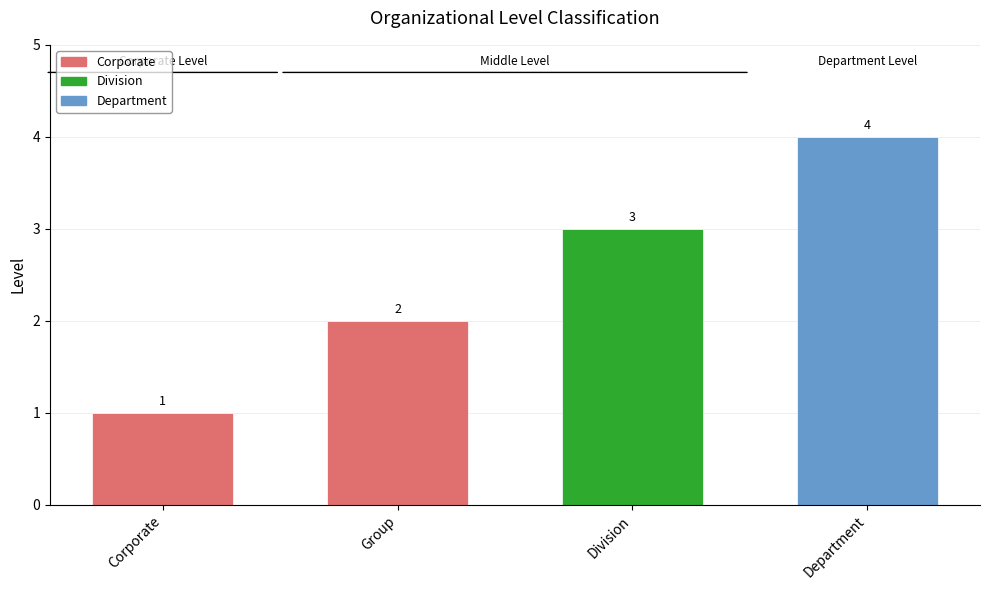

What is the difference between the maximum and second lowest values?

2